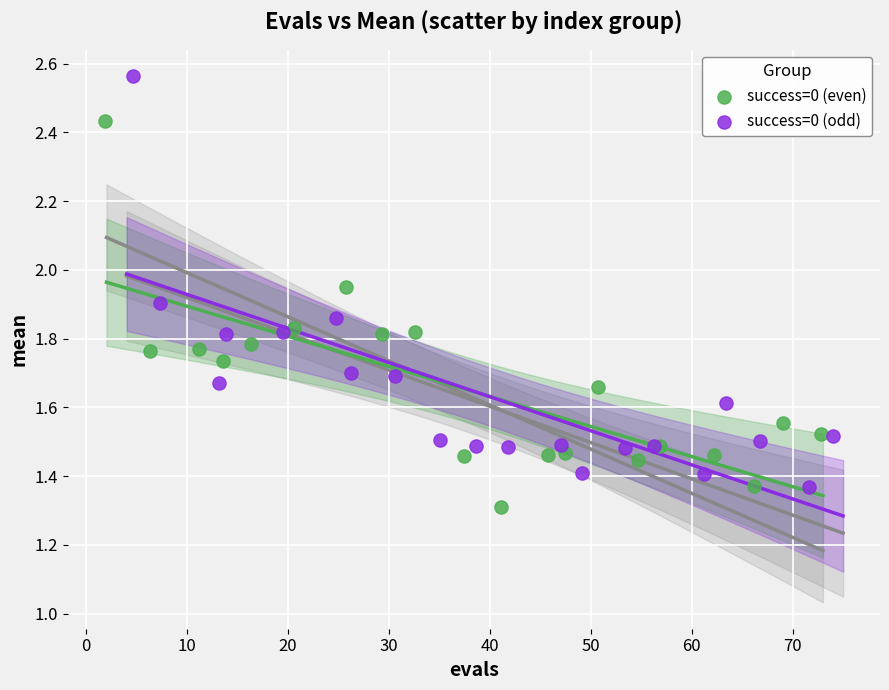

What are all the series names shown in the legend?

success=0 (even), success=0 (odd)